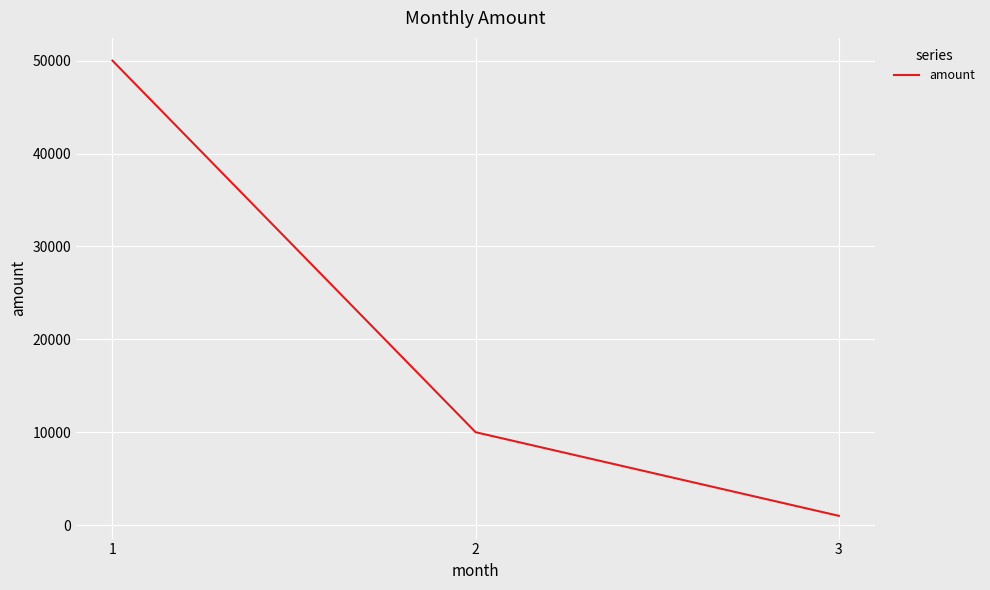

True or false: the data shows 6904 at 2.

False